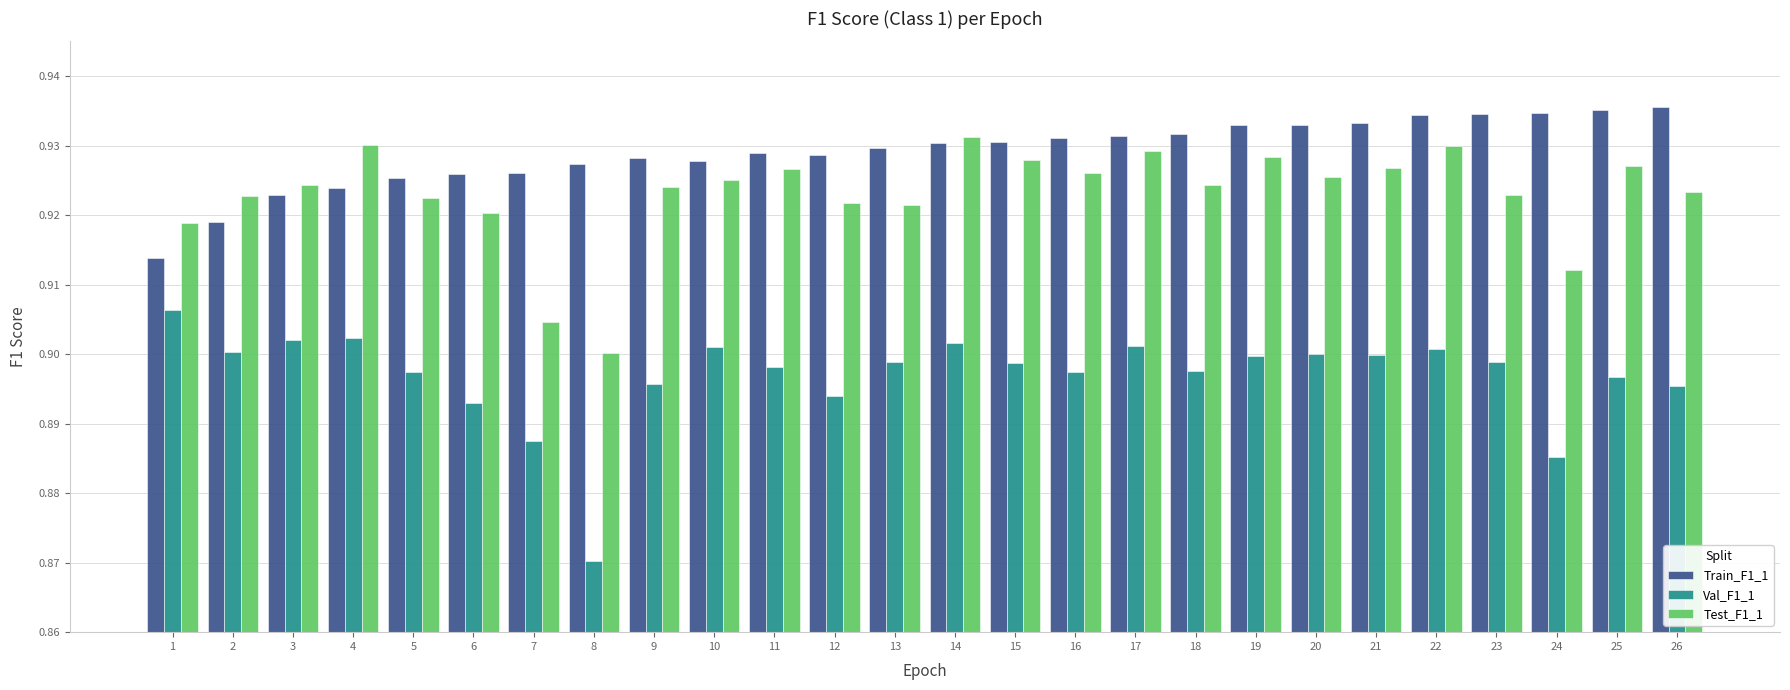

At how many categories does at least one series exceed 0?

26